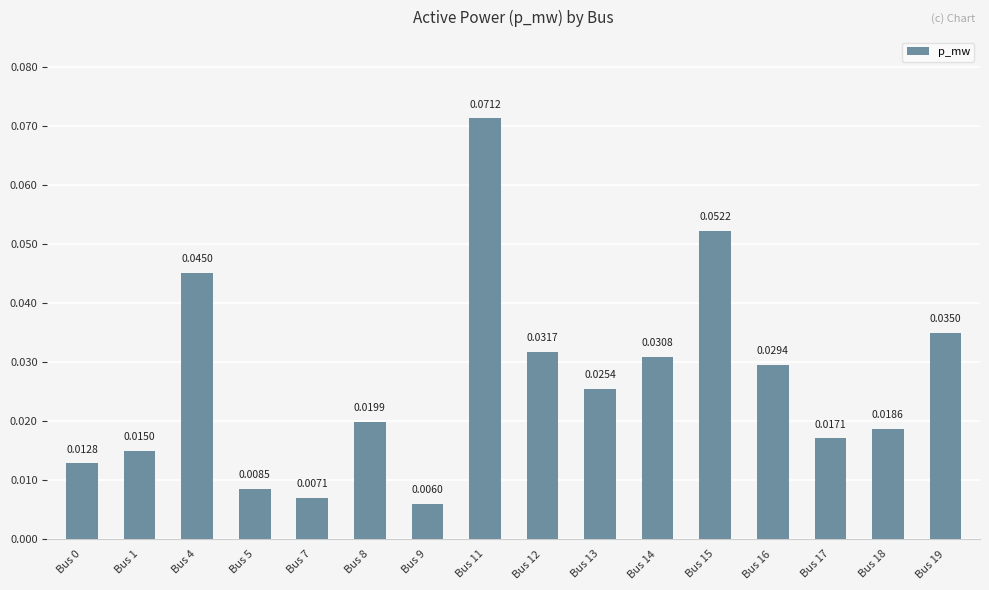

Between Bus 19 and Bus 1, which is larger?

Bus 19